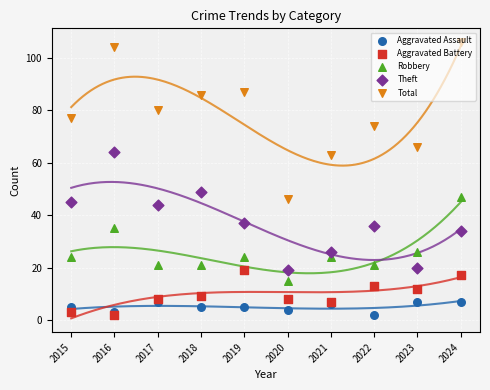

At how many categories does at least one series exceed 78?

5